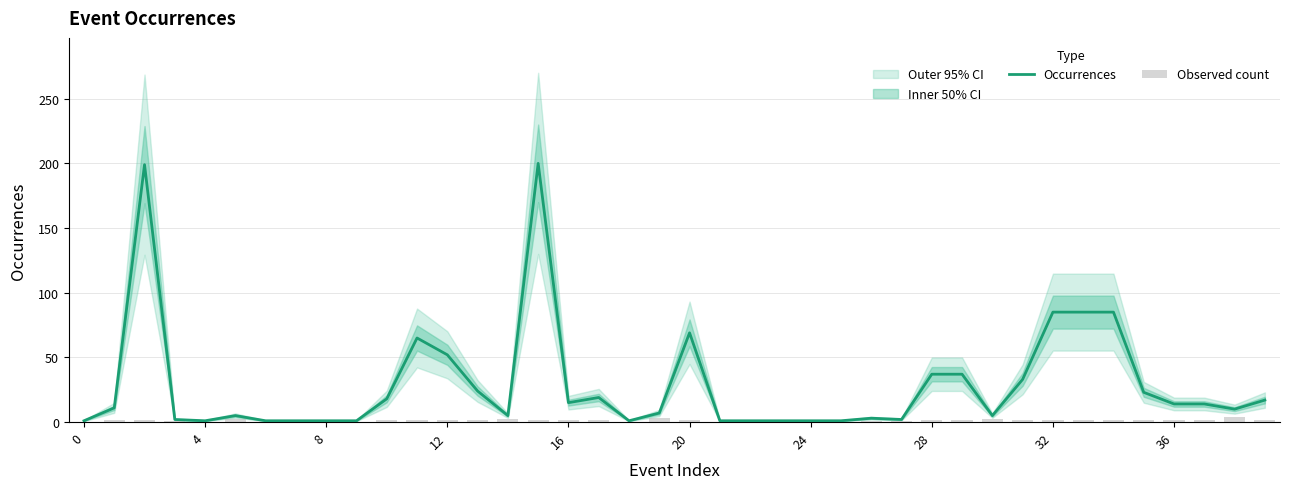

What is the average value of the Occurrences series?

29